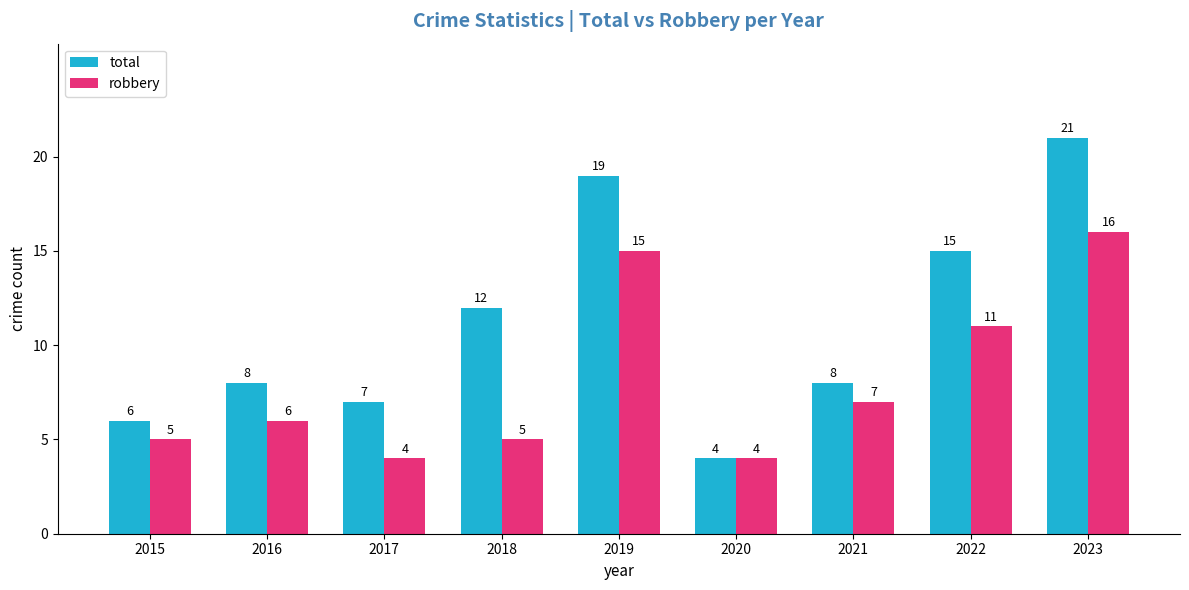

How many bars are there in total?

18